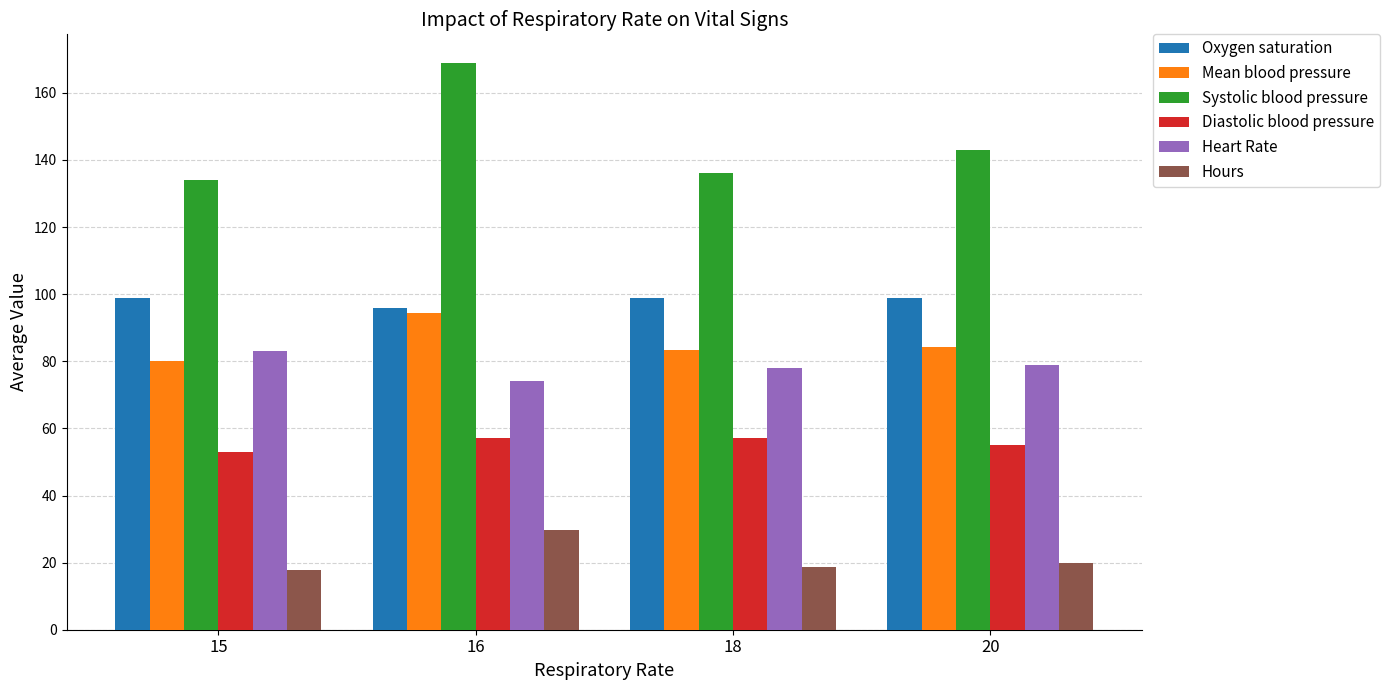

How many bars are there in each group?

6